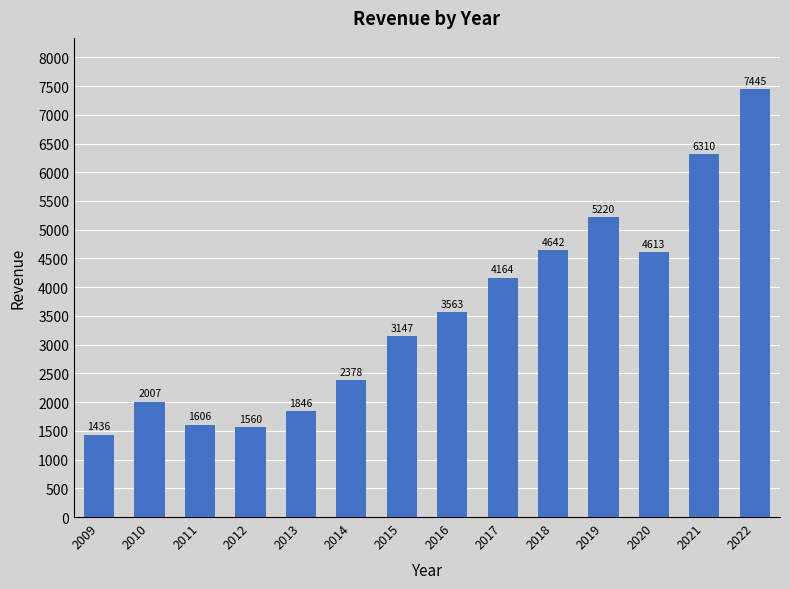

List the labels in order of value, smallest first.

2009, 2012, 2011, 2013, 2010, 2014, 2015, 2016, 2017, 2020, 2018, 2019, 2021, 2022